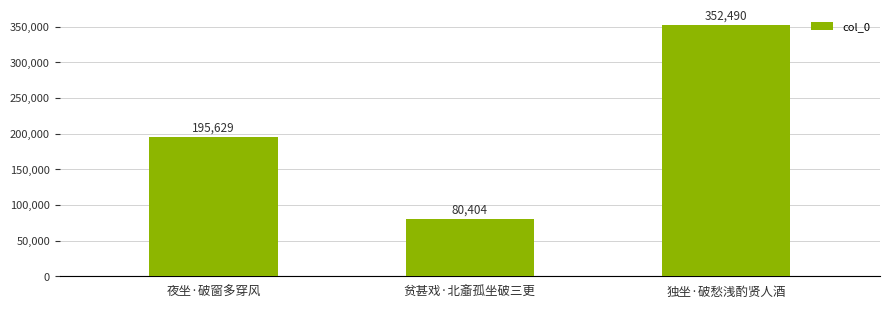

What is the label of the 2nd bar from the right?

贫甚戏·北齑孤坐破三更